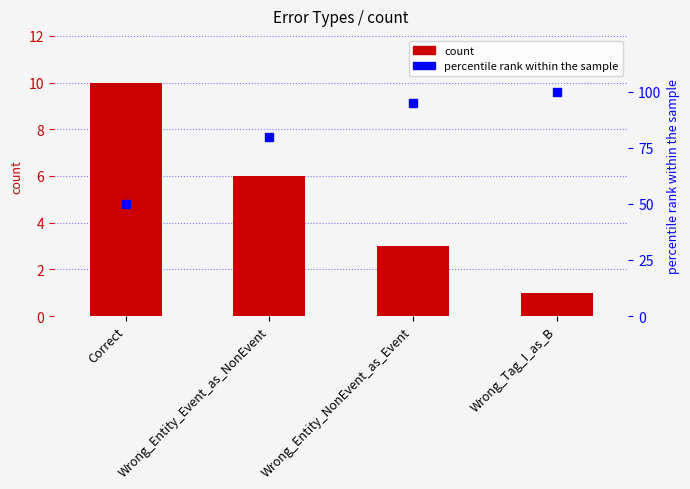

List the series in order of their peak value, lowest first.

count, percentile rank within the sample